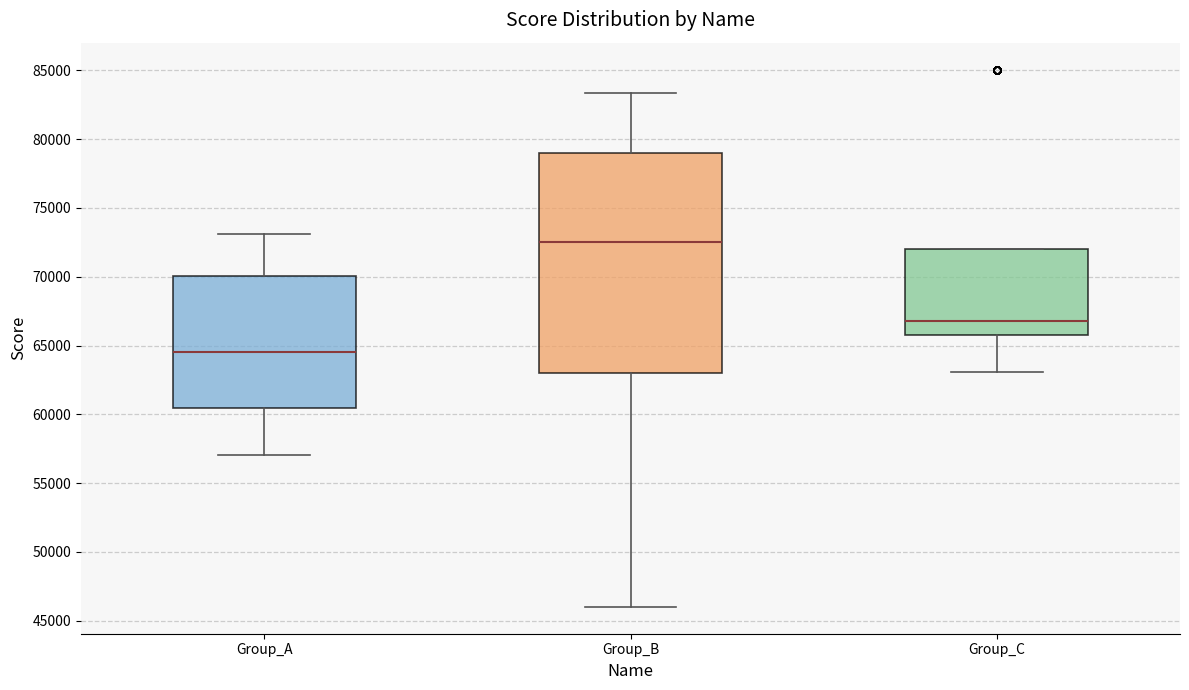

Reading left to right, read every box against the y-axis: the position of its median line, the range the box covers, and the ends of its whiskers. The values are not printed on the chart, so give them approximately, as read against the axis.

Group_A: median 64500, box 60500 to 70000, whiskers 57000 to 73000
Group_B: median 72500, box 63000 to 79000, whiskers 46000 to 83500
Group_C: median 66500, box 66000 to 72000, whiskers 63000 to 72000